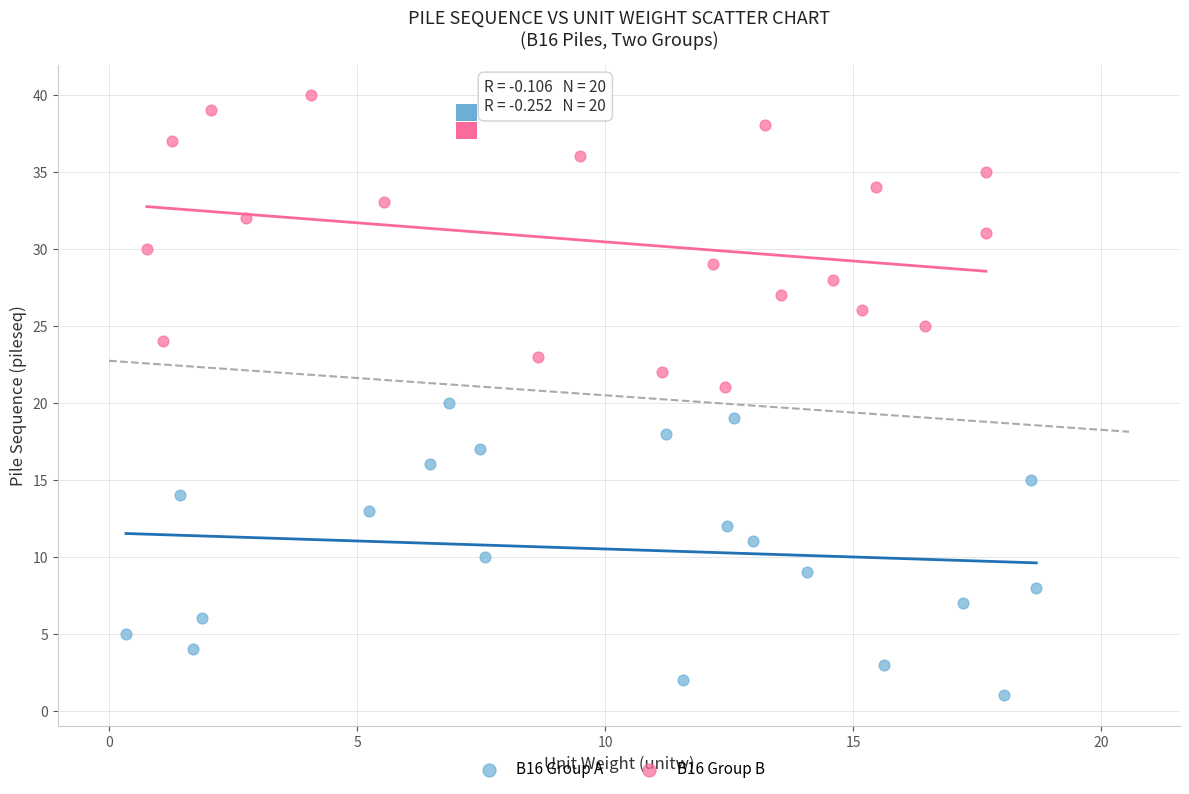

What are all the series names shown in the legend?

B16 Group A, B16 Group B